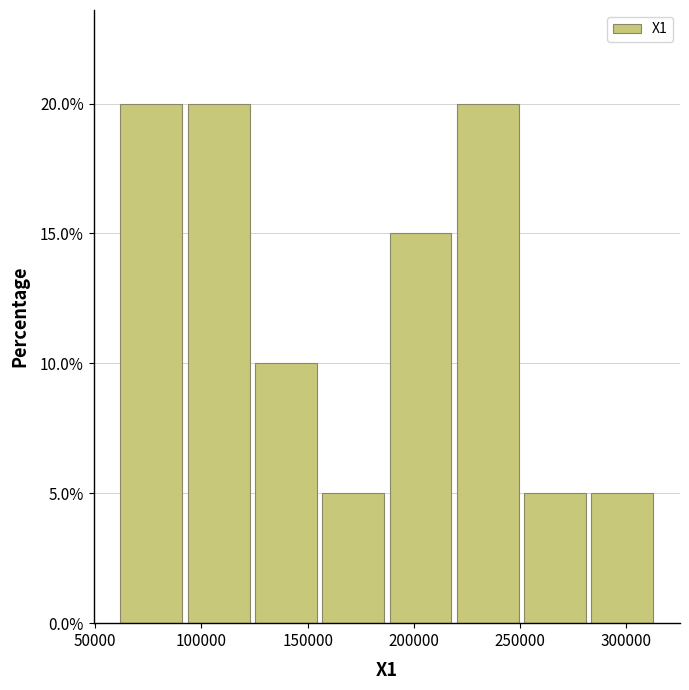

Reading left to right, list every bar in this chart as the range it spans on the x-axis followed by its height. Neither the bar edges nor the heights are printed on the chart, so give them approximately, as read against the axes.

60000 to 95000: 20
95000 to 125000: 20
125000 to 155000: 10
155000 to 190000: 5
190000 to 220000: 15
220000 to 250000: 20
250000 to 285000: 5
285000 to 315000: 5